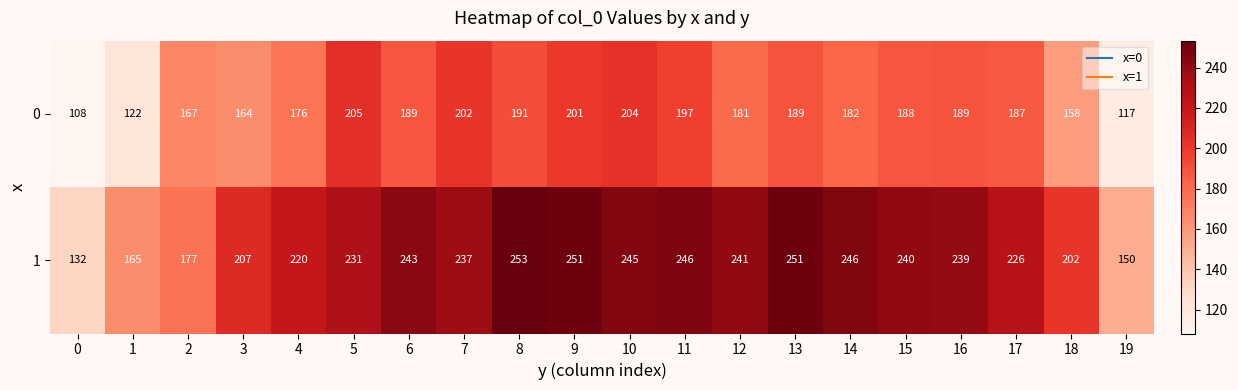

True or false: 1 has a value of 245 at 10.

True